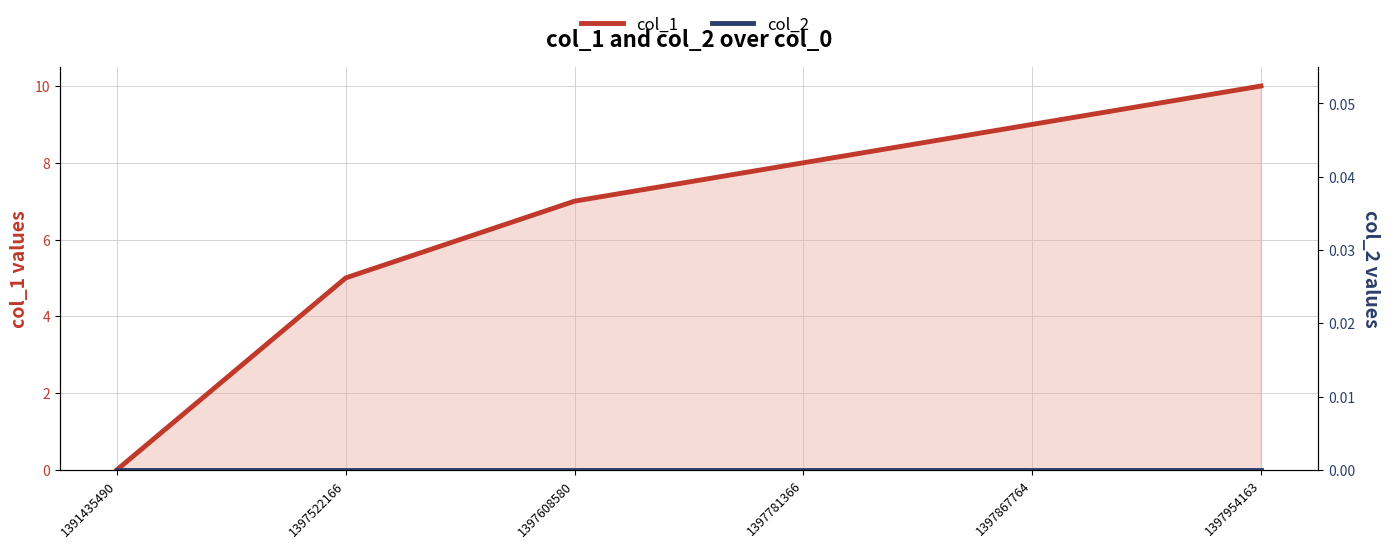

What are all the series names shown in the legend?

col_1, col_2